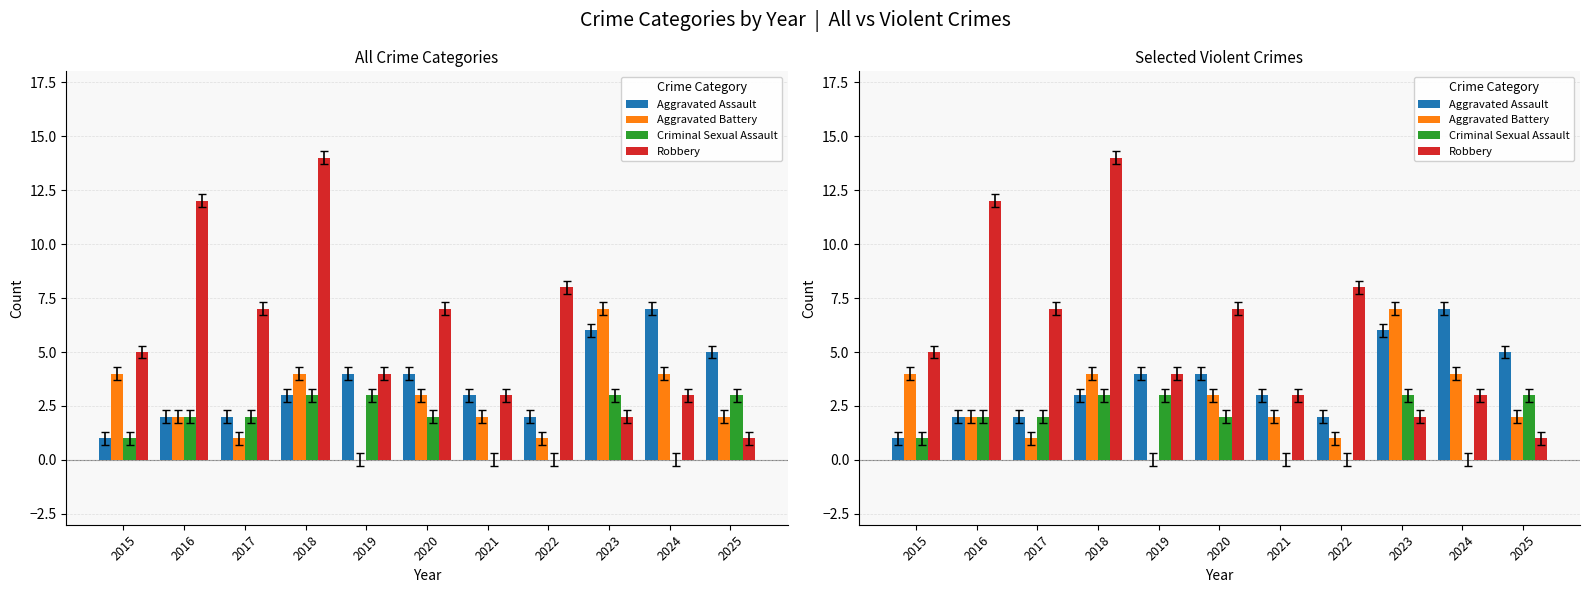

How many bars are there in total?

44